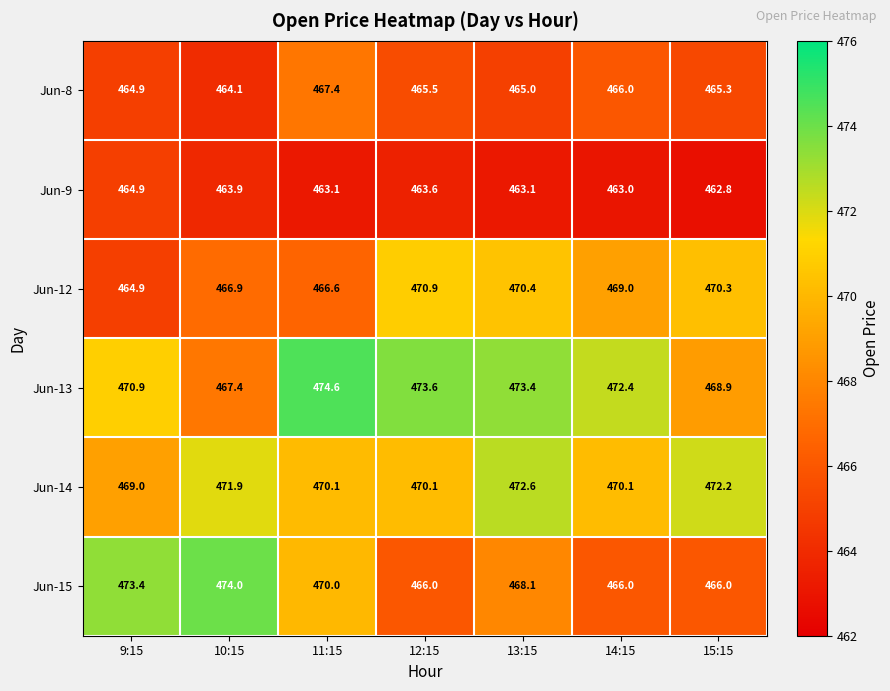

Which series changed the most between 12:15 and 13:15?

Jun-14